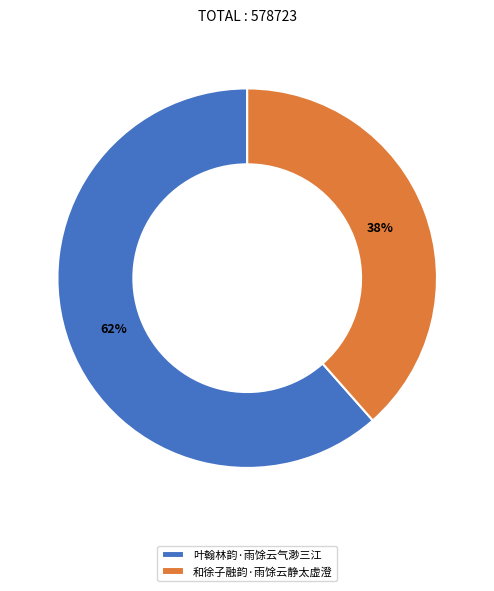

What is the largest slice in the pie chart?

叶翰林韵·雨馀云气渺三江